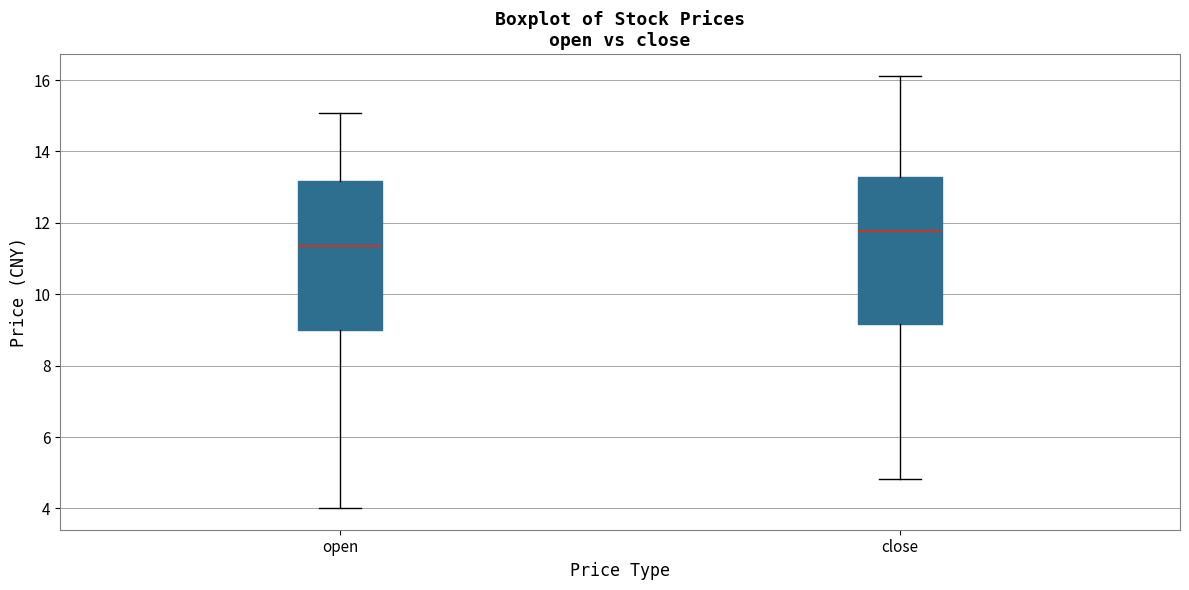

Reading left to right, transcribe this box plot: for each box, give where its median line is, the range the box spans, and where its two whiskers end, as read against the y-axis. The values are not printed on the chart, so give them approximately, as read against the axis.

open: median 11.4, box 9.0 to 13.2, whiskers 4.0 to 15.0
close: median 11.8, box 9.2 to 13.2, whiskers 4.8 to 16.2